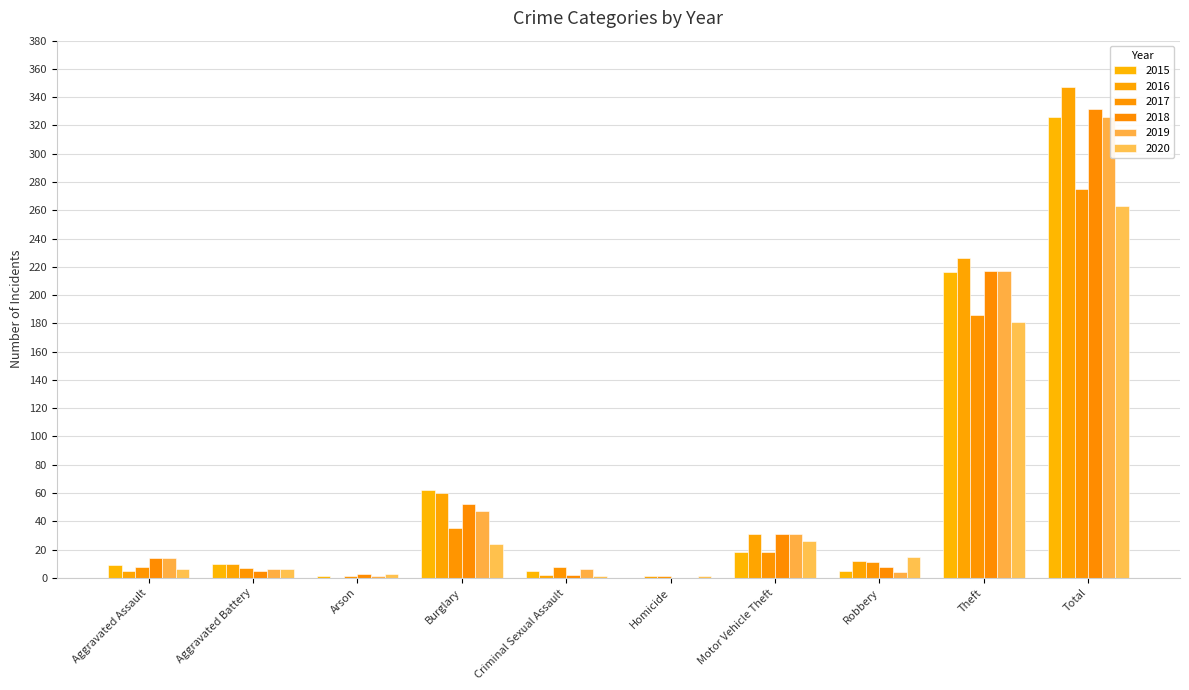

Reading left to right, extract all data points from this chart.

2015: Aggravated Assault=9	Aggravated Battery=10	Arson=1	Burglary=62	Criminal Sexual Assault=5	Homicide=0	Motor Vehicle Theft=18	Robbery=5	Theft=216	Total=326
2016: Aggravated Assault=5	Aggravated Battery=10	Arson=0	Burglary=60	Criminal Sexual Assault=2	Homicide=1	Motor Vehicle Theft=31	Robbery=12	Theft=226	Total=347
2017: Aggravated Assault=8	Aggravated Battery=7	Arson=1	Burglary=35	Criminal Sexual Assault=8	Homicide=1	Motor Vehicle Theft=18	Robbery=11	Theft=186	Total=275
2018: Aggravated Assault=14	Aggravated Battery=5	Arson=3	Burglary=52	Criminal Sexual Assault=2	Homicide=0	Motor Vehicle Theft=31	Robbery=8	Theft=217	Total=332
2019: Aggravated Assault=14	Aggravated Battery=6	Arson=1	Burglary=47	Criminal Sexual Assault=6	Homicide=0	Motor Vehicle Theft=31	Robbery=4	Theft=217	Total=326
2020: Aggravated Assault=6	Aggravated Battery=6	Arson=3	Burglary=24	Criminal Sexual Assault=1	Homicide=1	Motor Vehicle Theft=26	Robbery=15	Theft=181	Total=263